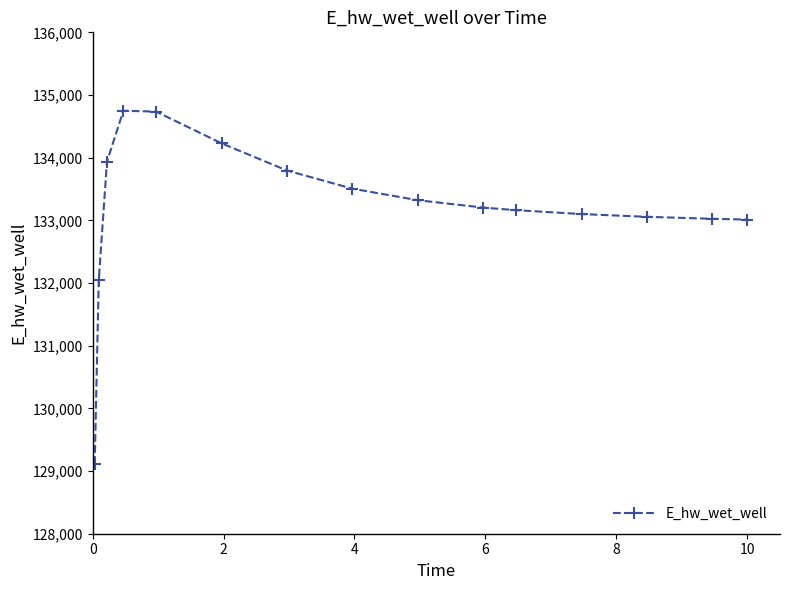

What is the difference between the maximum and minimum values?

5633.5